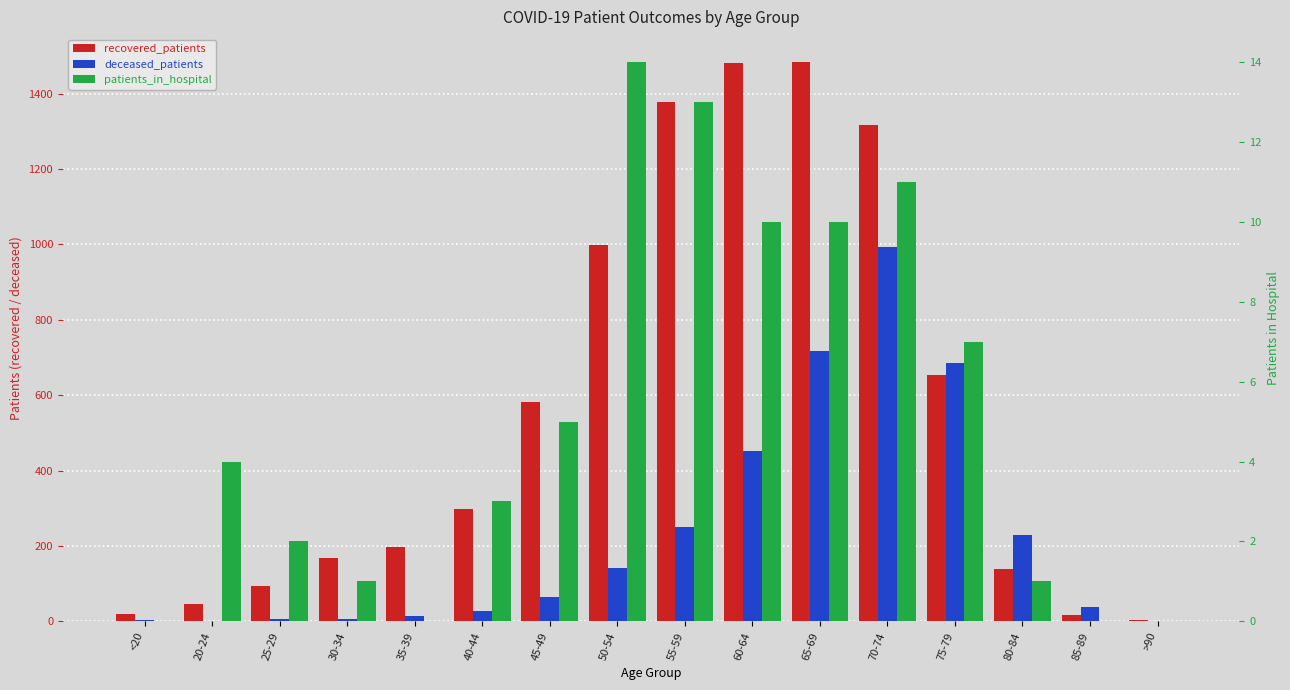

What is the greatest value displayed?

1484